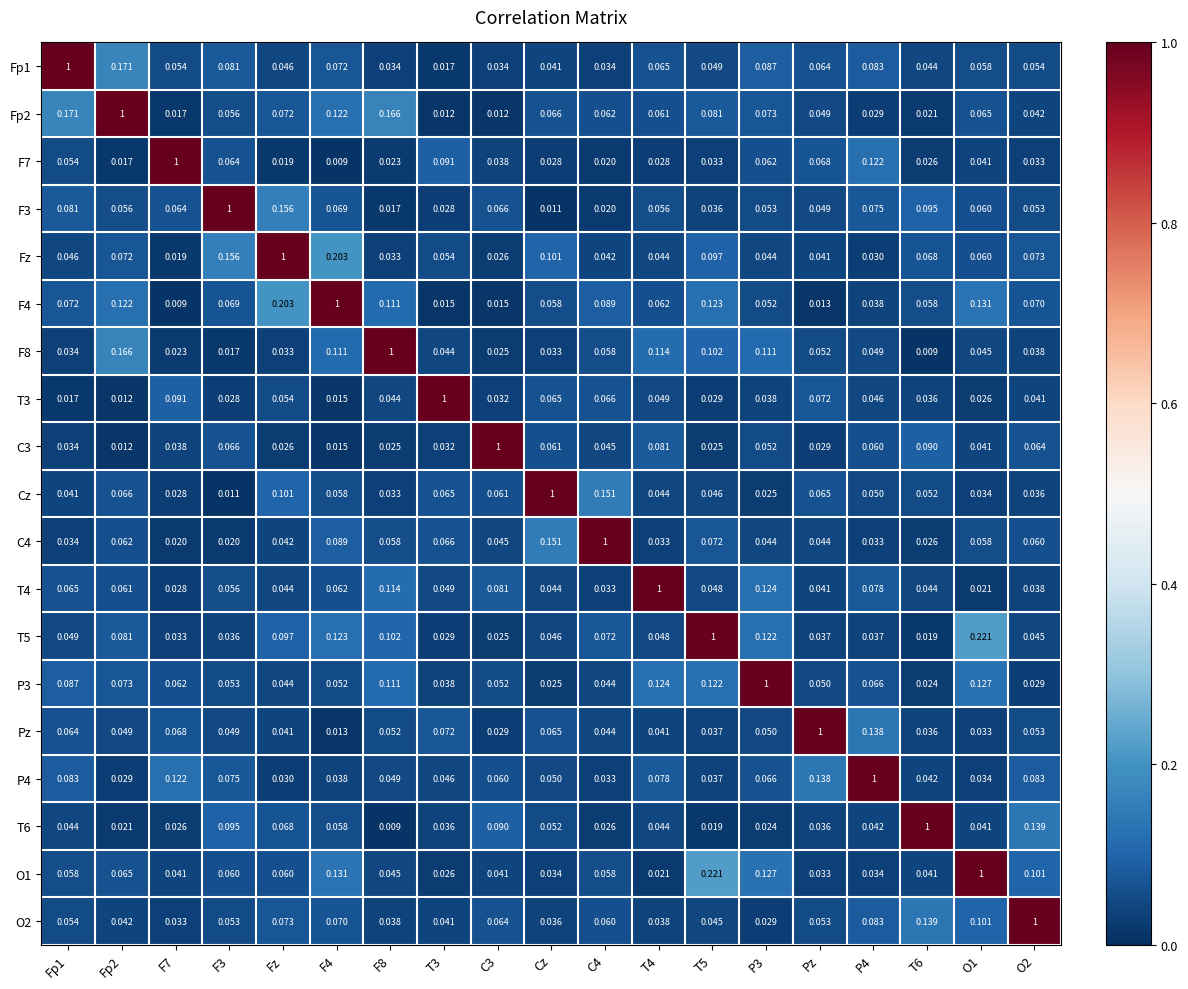

Is the value of Fz at C3 greater than the value of T5 at T6?

Yes